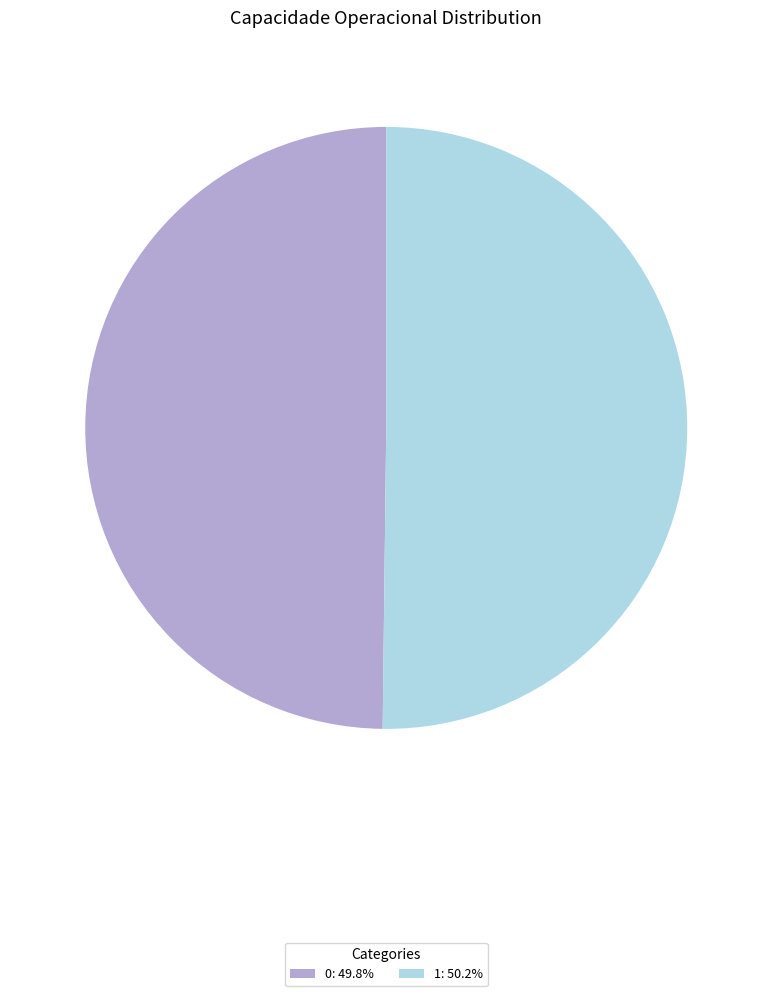

How many segments does this pie chart have?

2